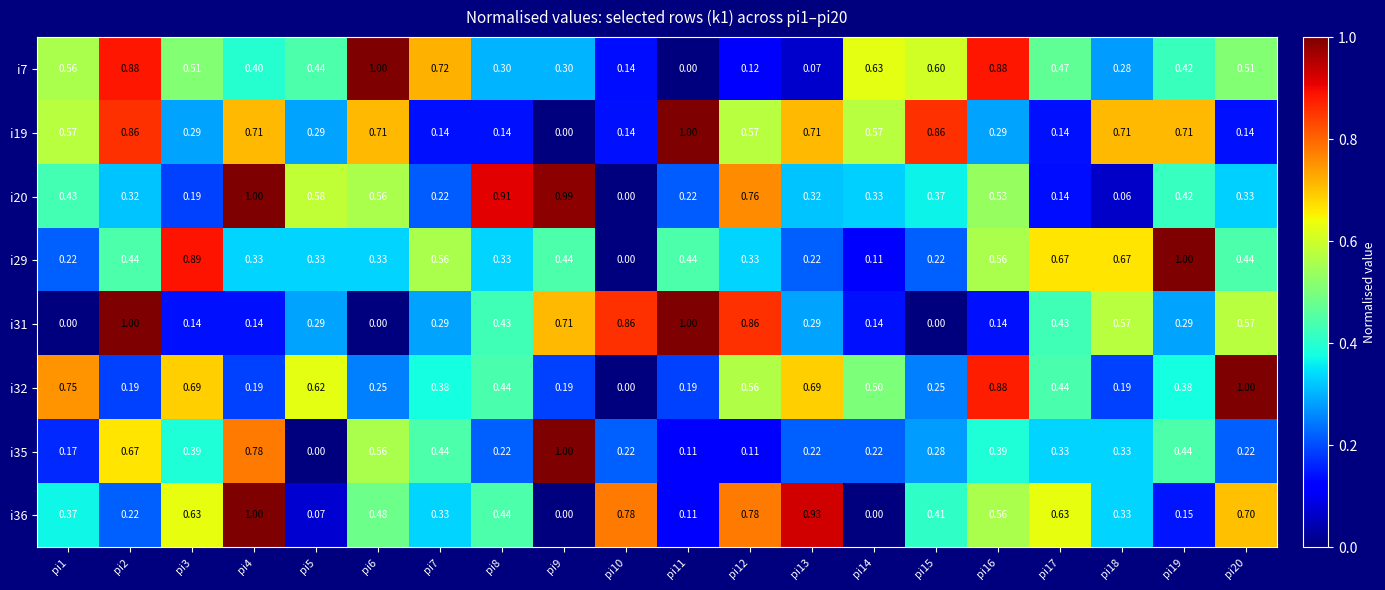

How many values in the i19 series exceed 0?

19